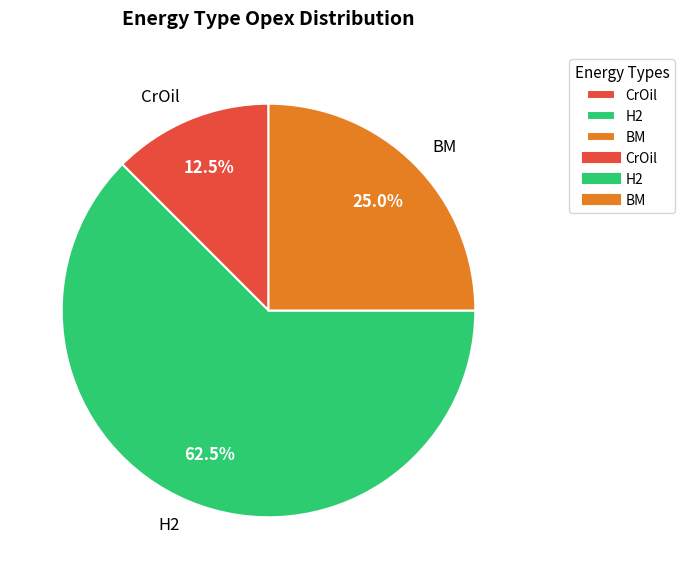

Which slice is the smallest?

CrOil